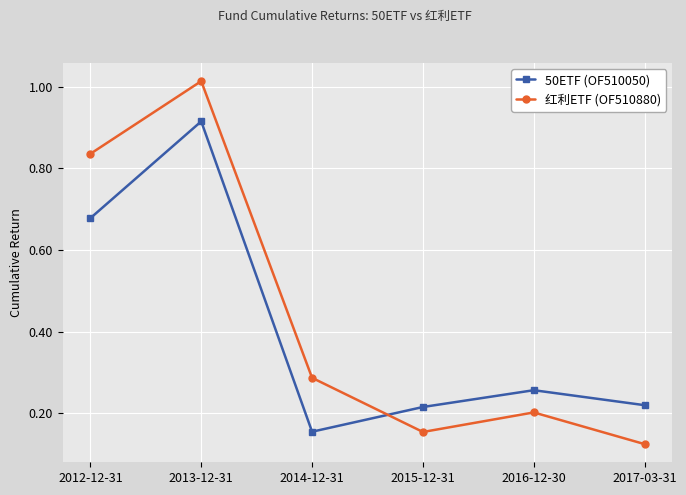

Where is 红利ETF (OF510880) nearest to the value 0?

2017-03-31